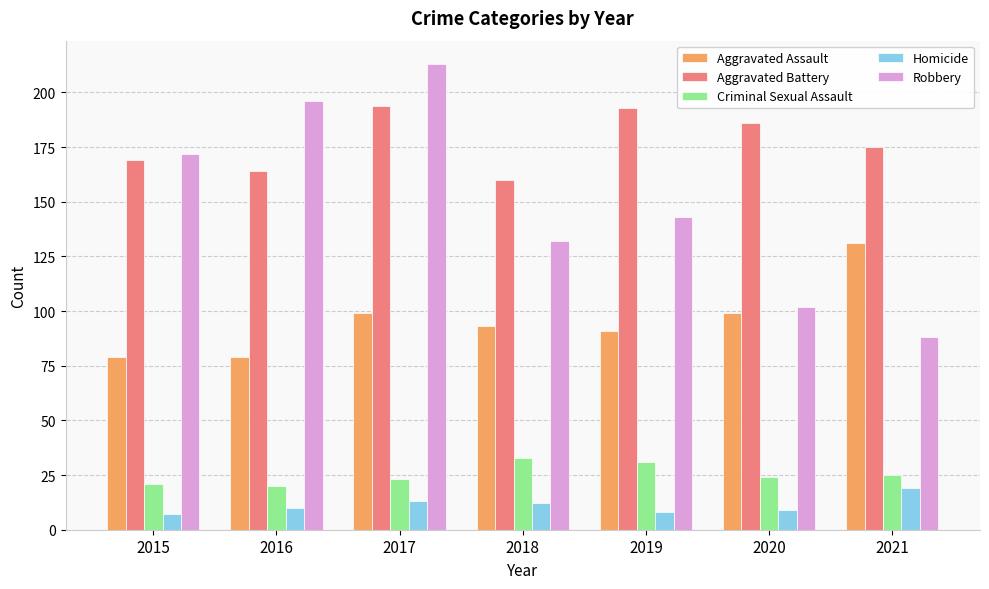

What is the total value across all series at 2020?

420